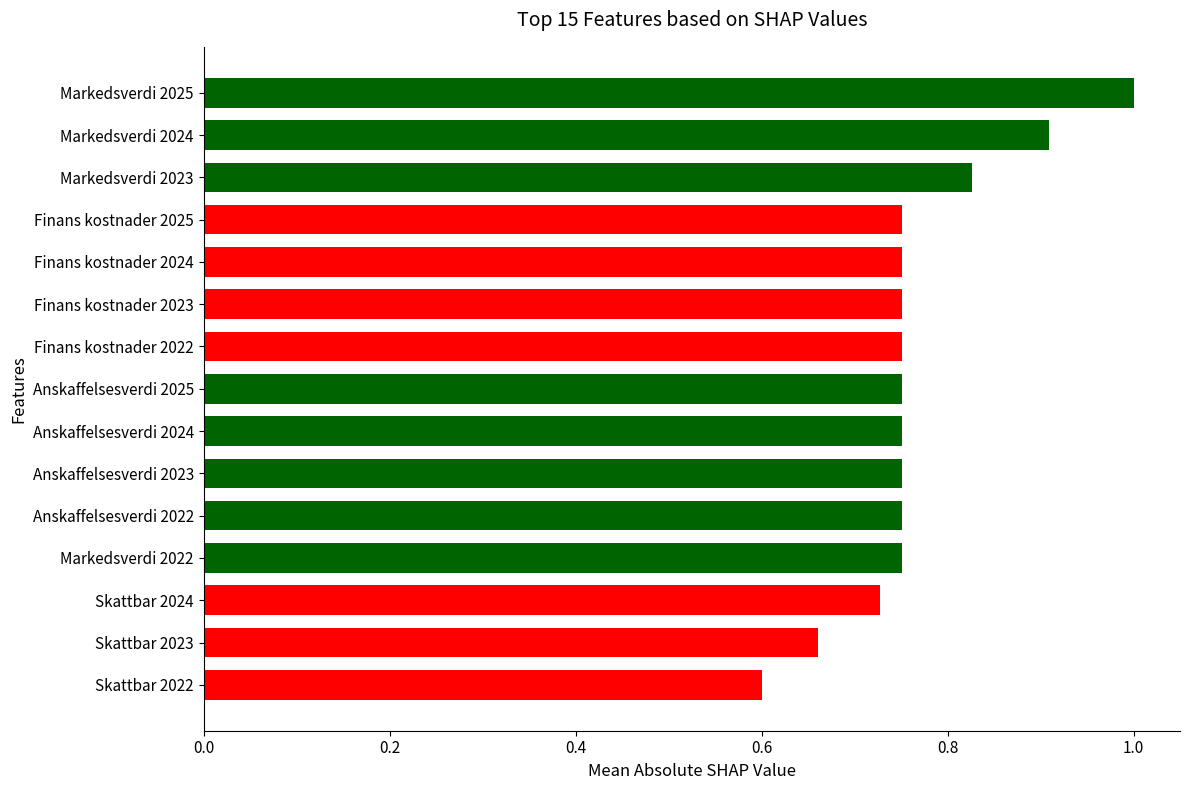

How many values are between 0 and 1?

15